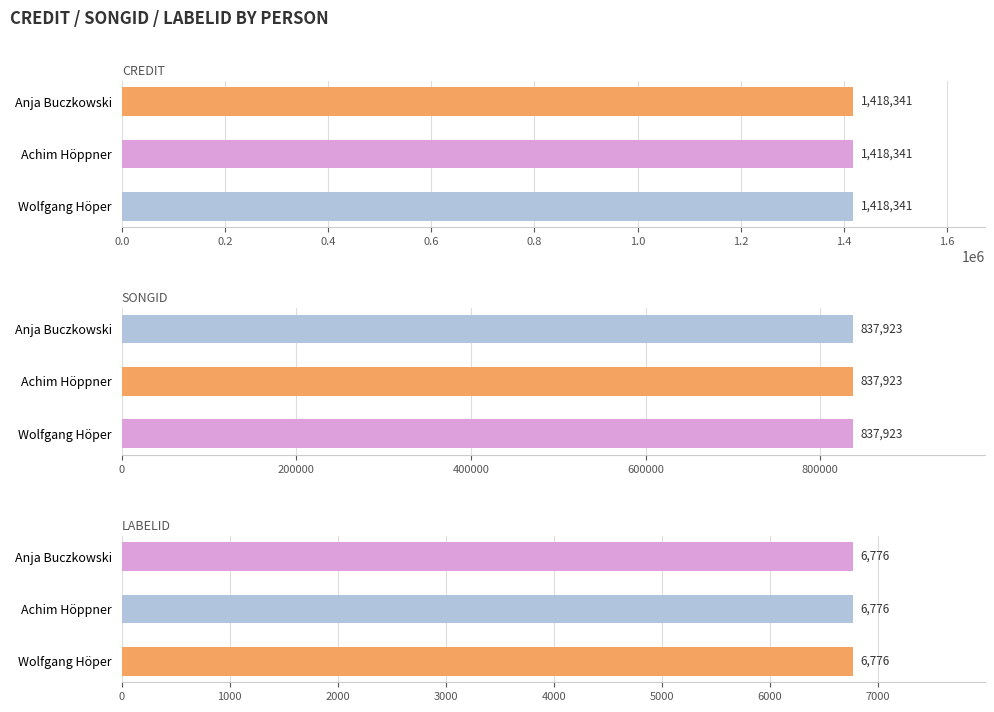

How many groups of bars are there?

3